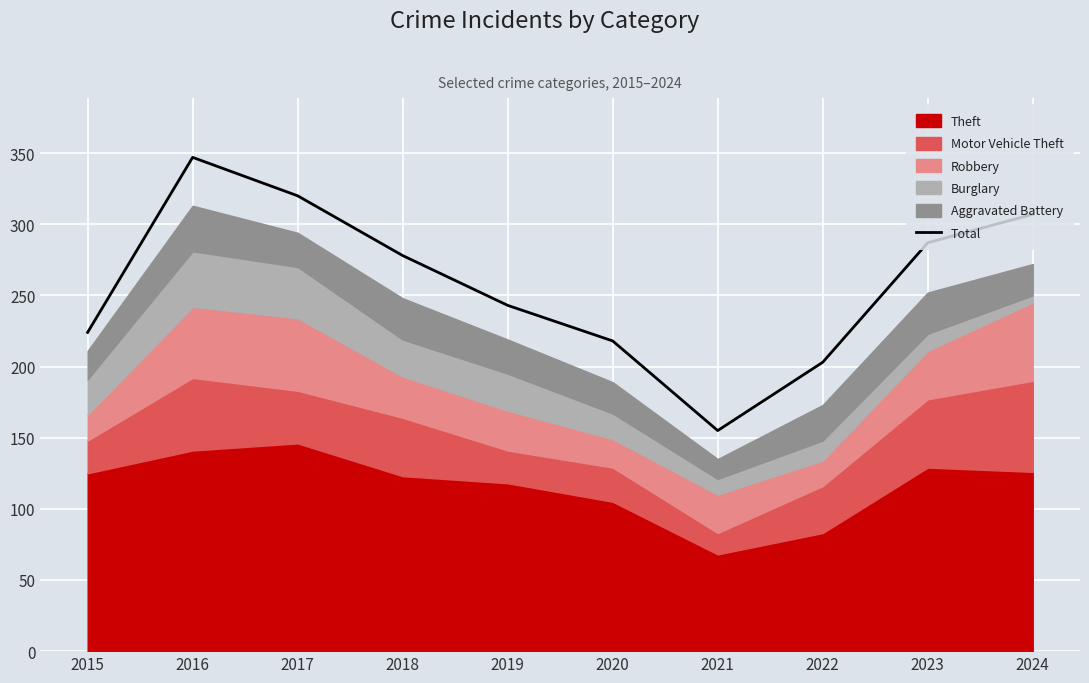

The chart shows a value of 203 at 2022. True or false?

True